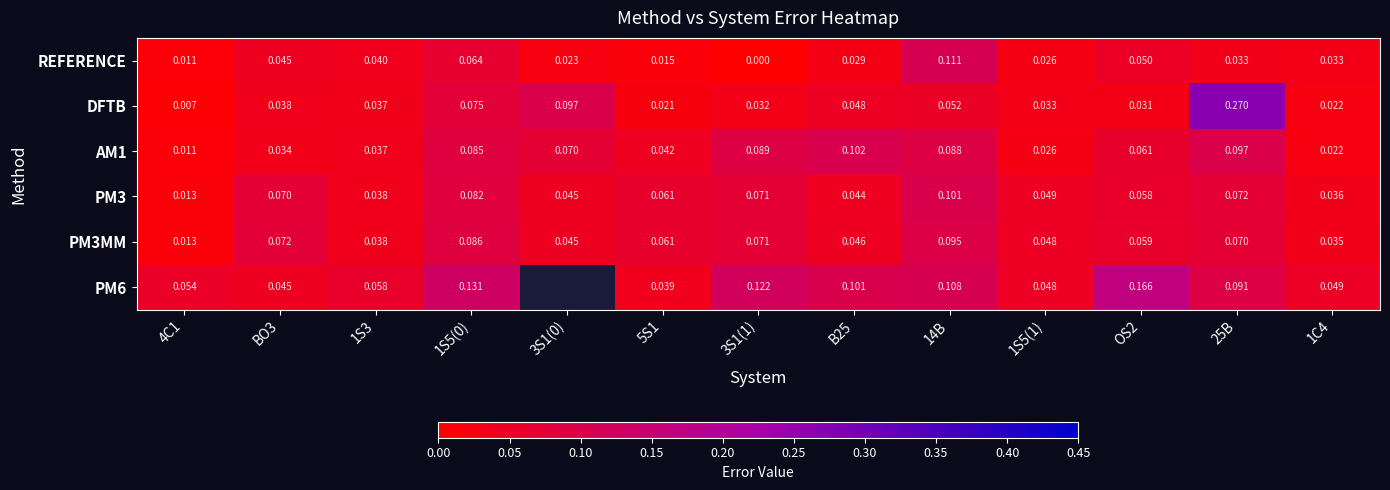

Is the value of DFTB at 4C1 greater than the value of PM3MM at 14B?

No